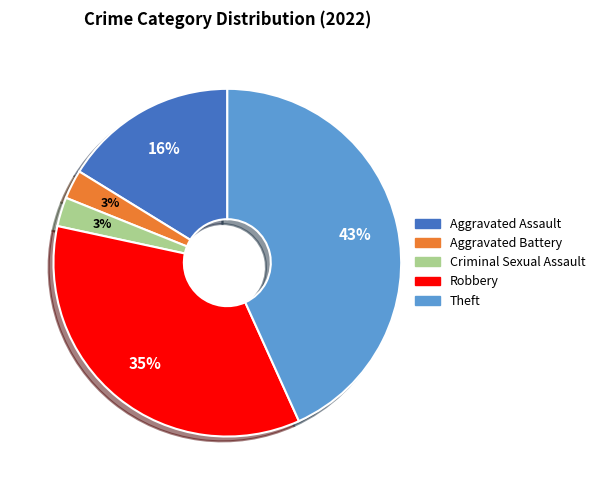

What percentage is the Theft slice, to the nearest percent?

43%